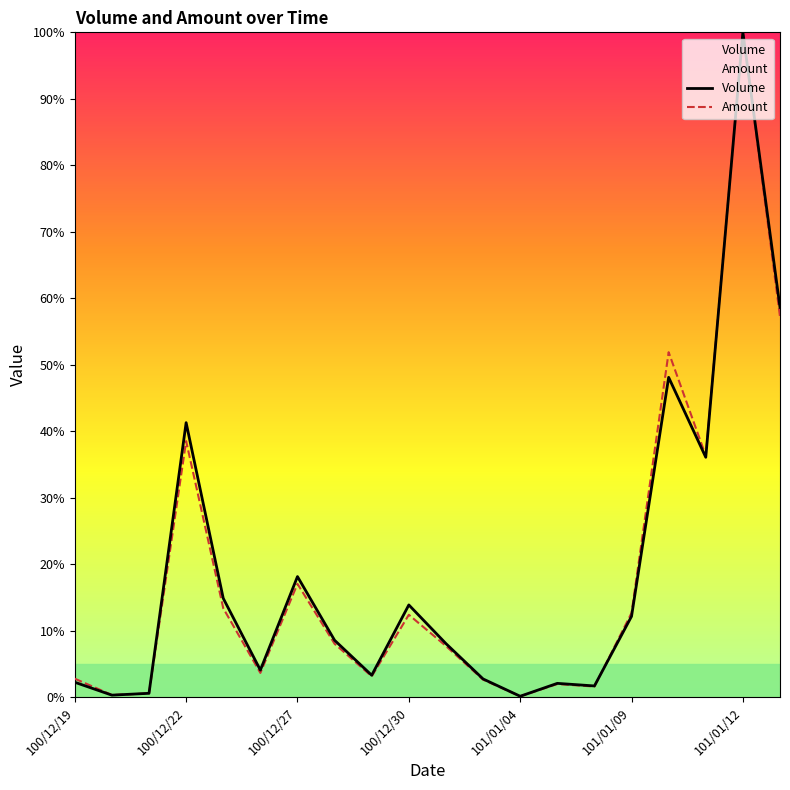

What is the smallest value displayed?

0.1